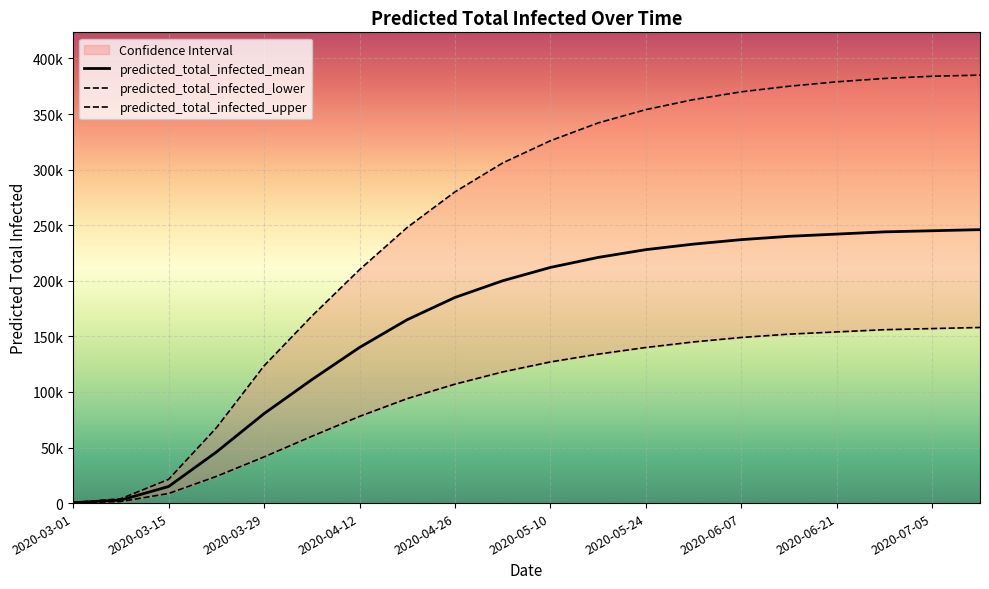

List the labels in order of predicted_total_infected_upper value, largest first.

2020-07-12, 2020-07-05, 2020-06-28, 2020-06-21, 2020-06-14, 2020-06-07, 2020-05-31, 2020-05-24, 2020-05-17, 2020-05-10, 2020-05-03, 2020-04-26, 2020-04-19, 2020-04-12, 2020-04-05, 2020-03-29, 2020-03-22, 2020-03-15, 2020-03-08, 2020-03-01